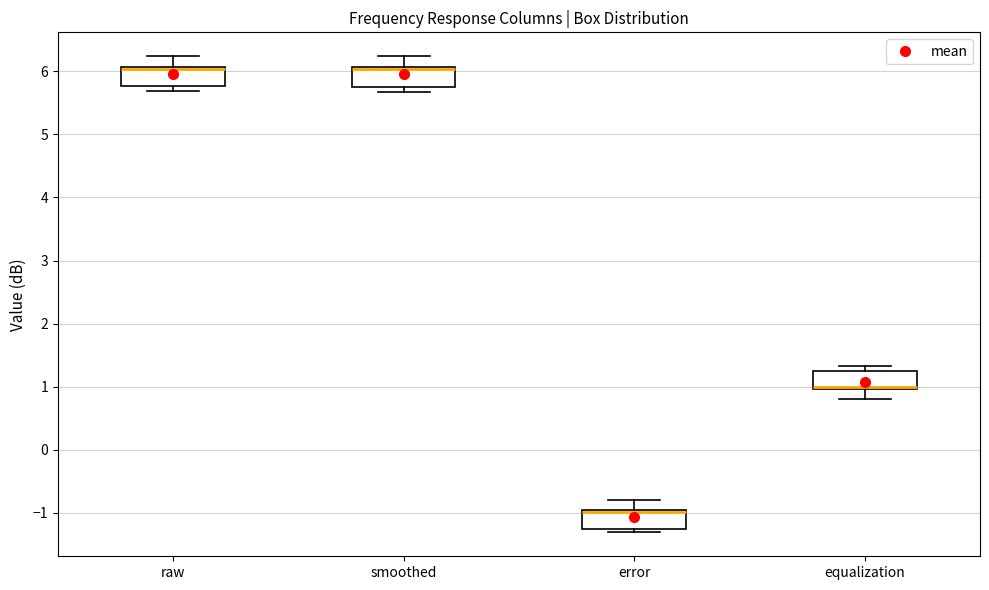

Where is the lower edge of the box for smoothed on the y-axis? The values are not printed on the chart, so give them approximately, as read against the axis.

5.8